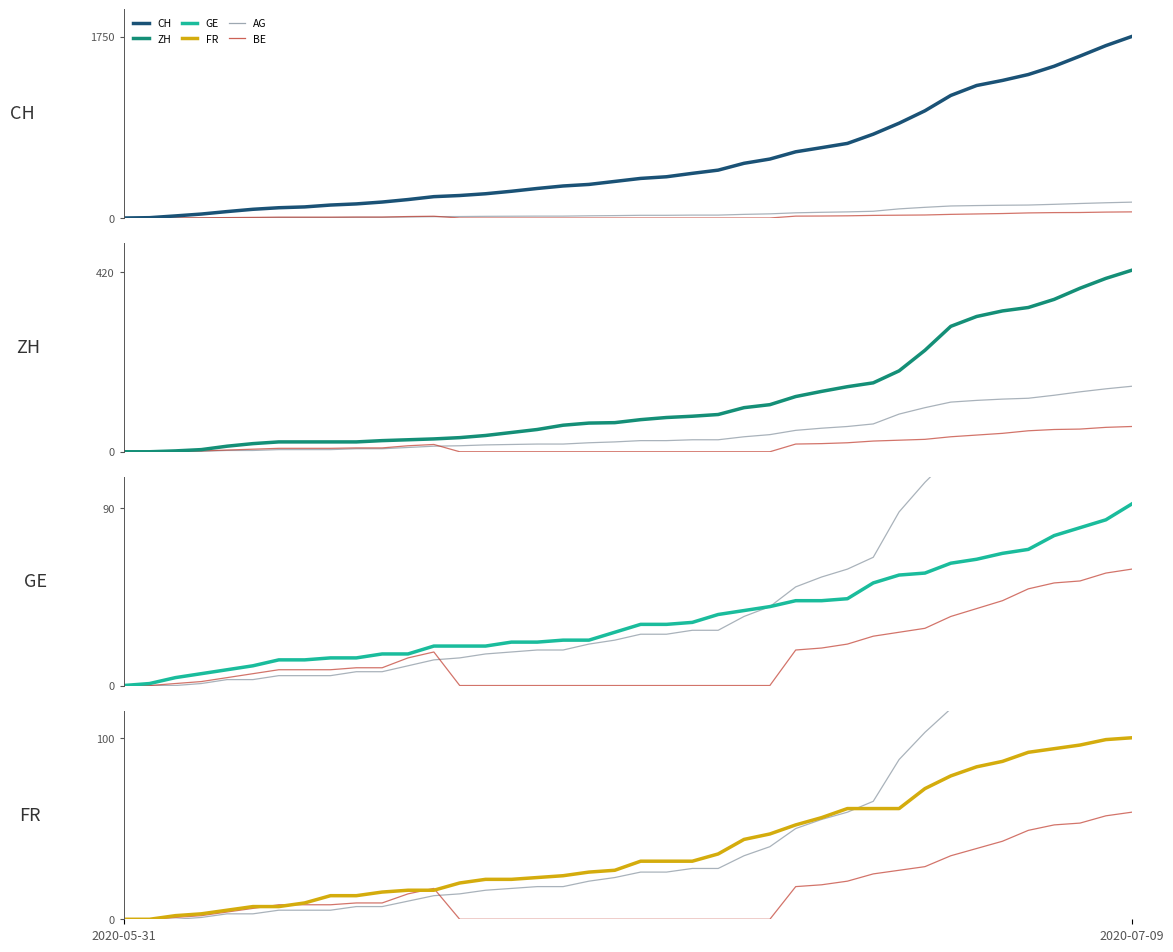

What is the average value of the GE series?

35